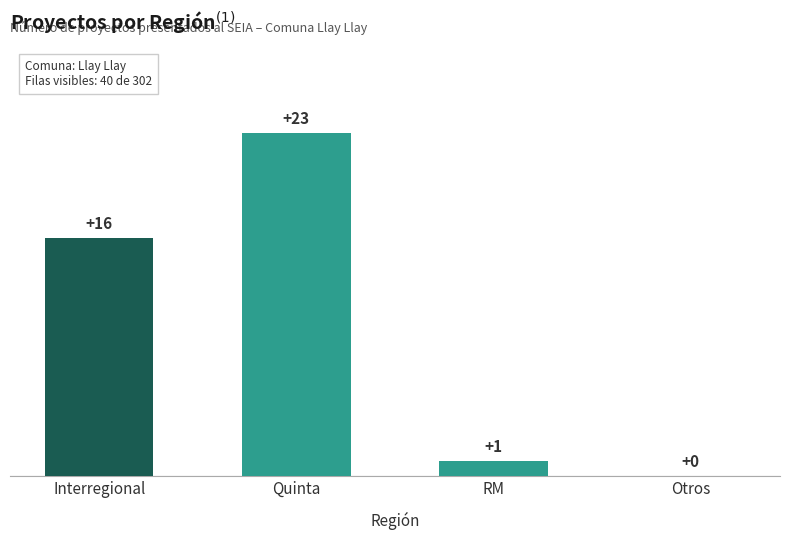

Which category has the highest value across all series?

Quinta